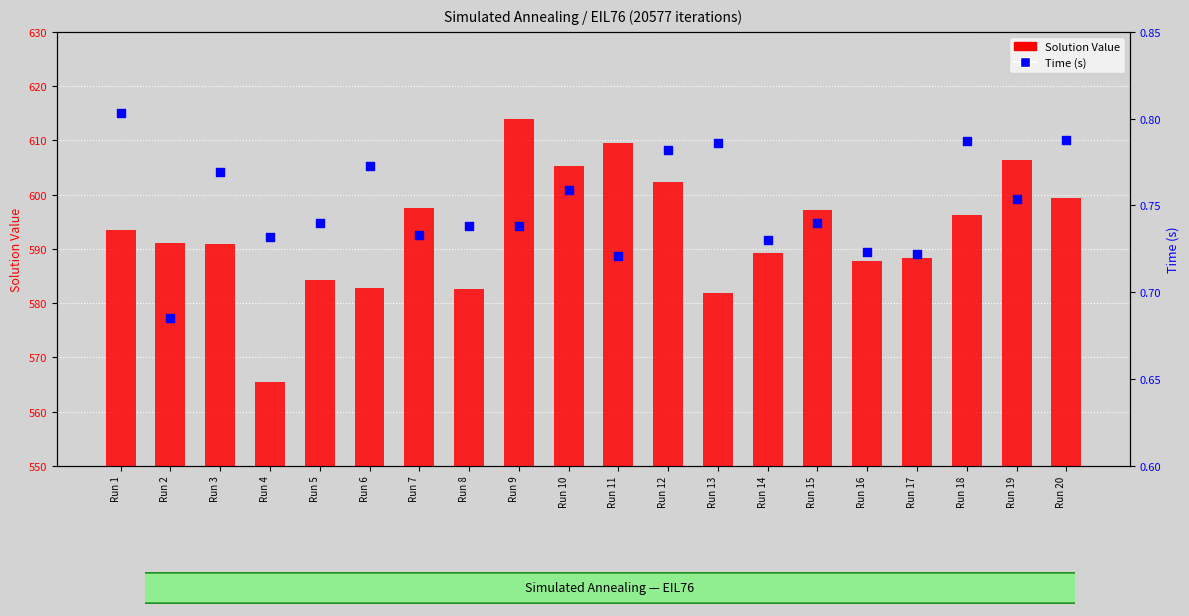

Which series reaches the maximum Y coordinate?

Solution Value